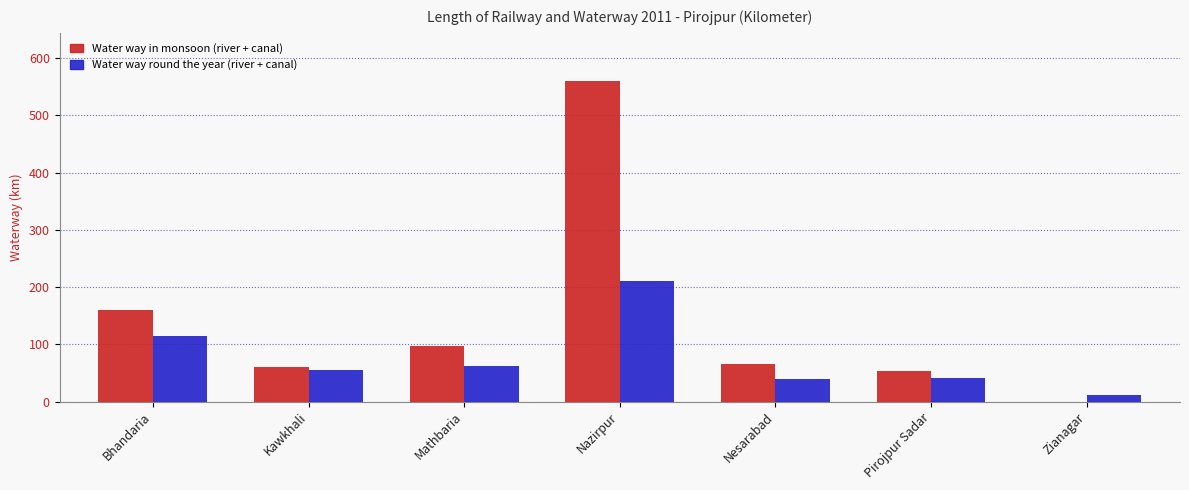

True or false: Water way in monsoon (river + canal) has a value of 65 at Nesarabad.

True